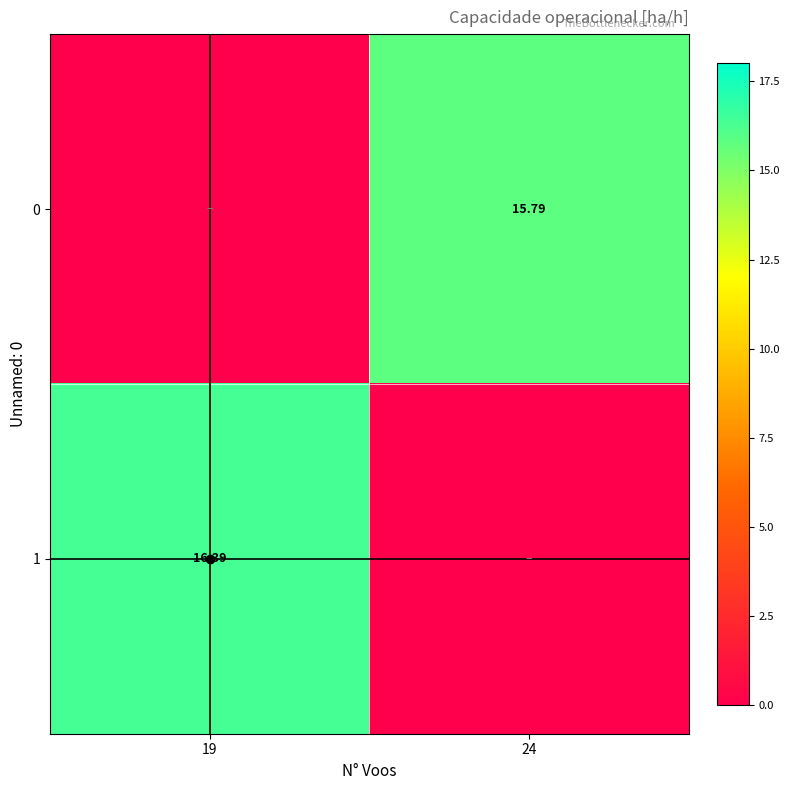

Where is 1 nearest to the value 8?

24